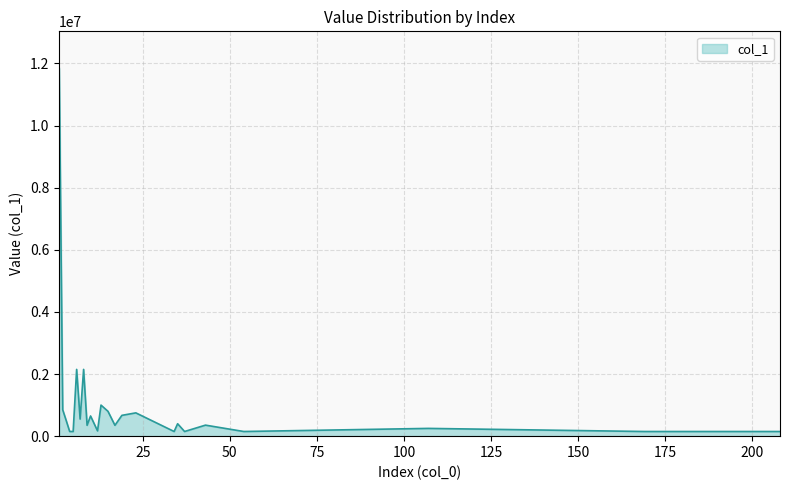

What is the difference between the maximum and minimum values?

11700000